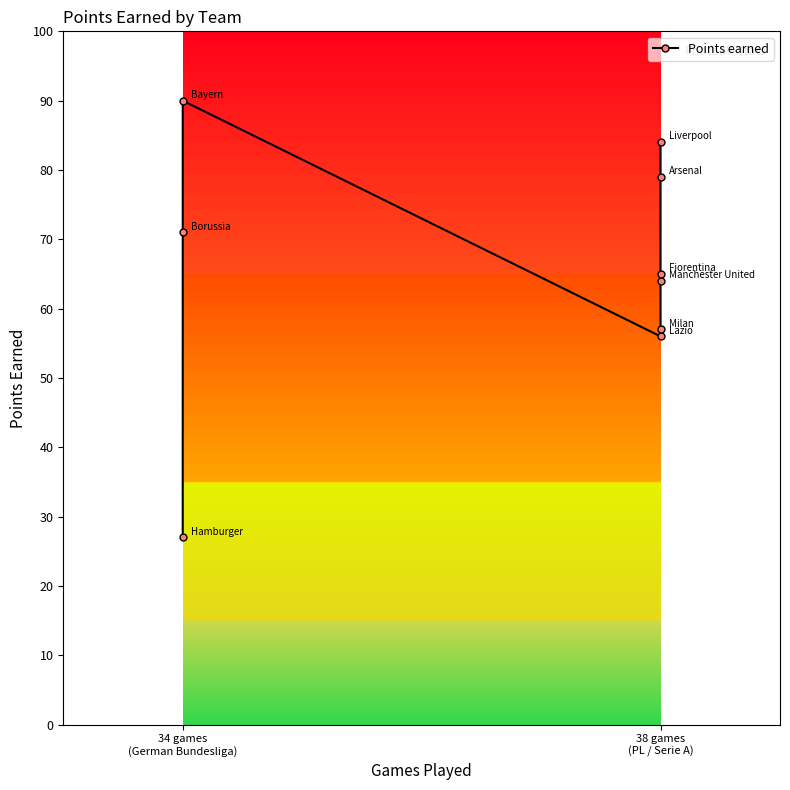

Is it true that the value at 38 games (PL / Serie A) is 36?

False